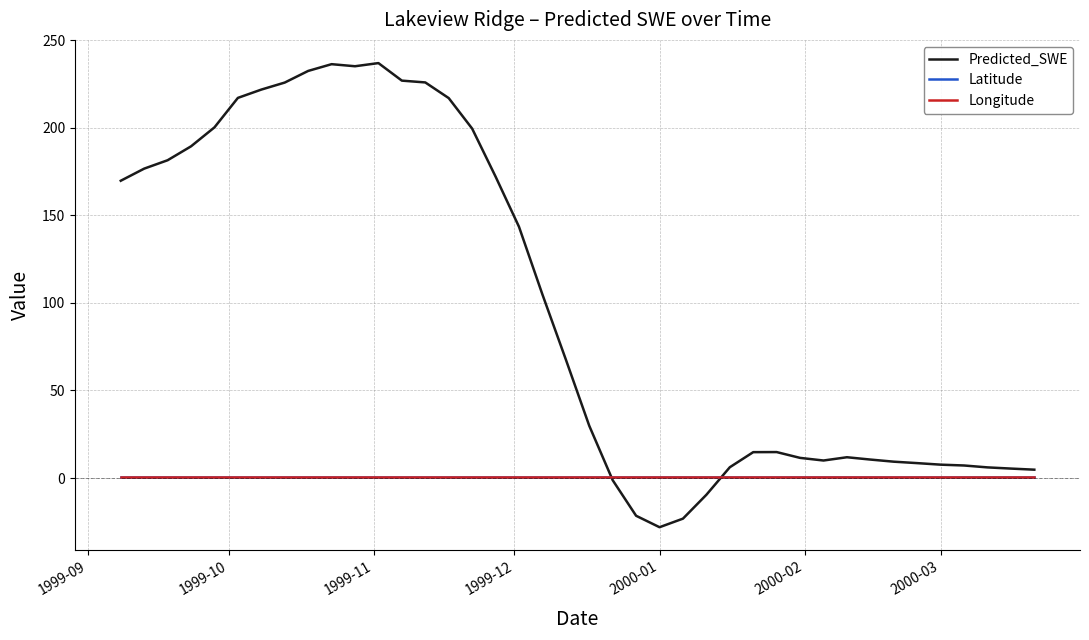

Which series has the widest spread of values?

Predicted_SWE